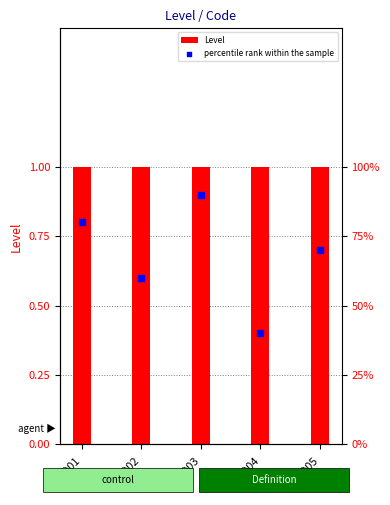

What are all the series names shown in the legend?

Level, percentile rank within the sample